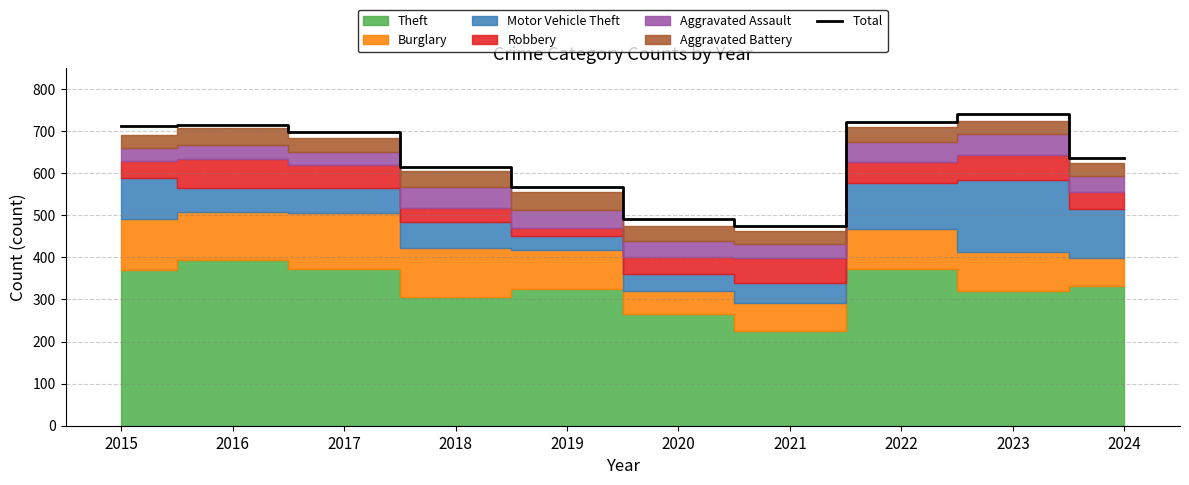

At which category does the data reach its first local valley?

2021